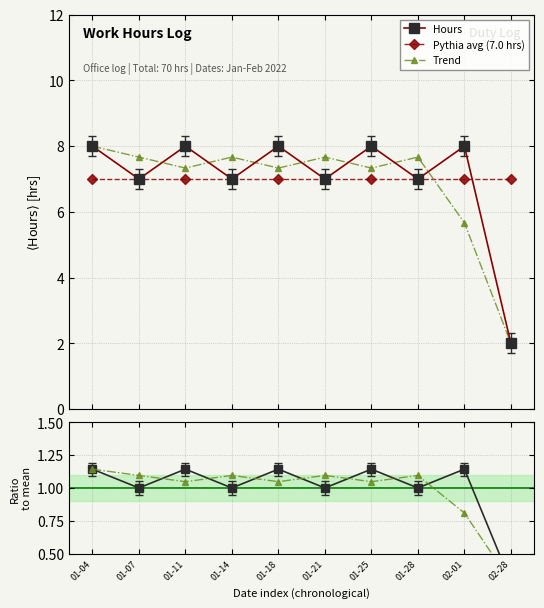

How many interior local valleys does the Trend series have?

3